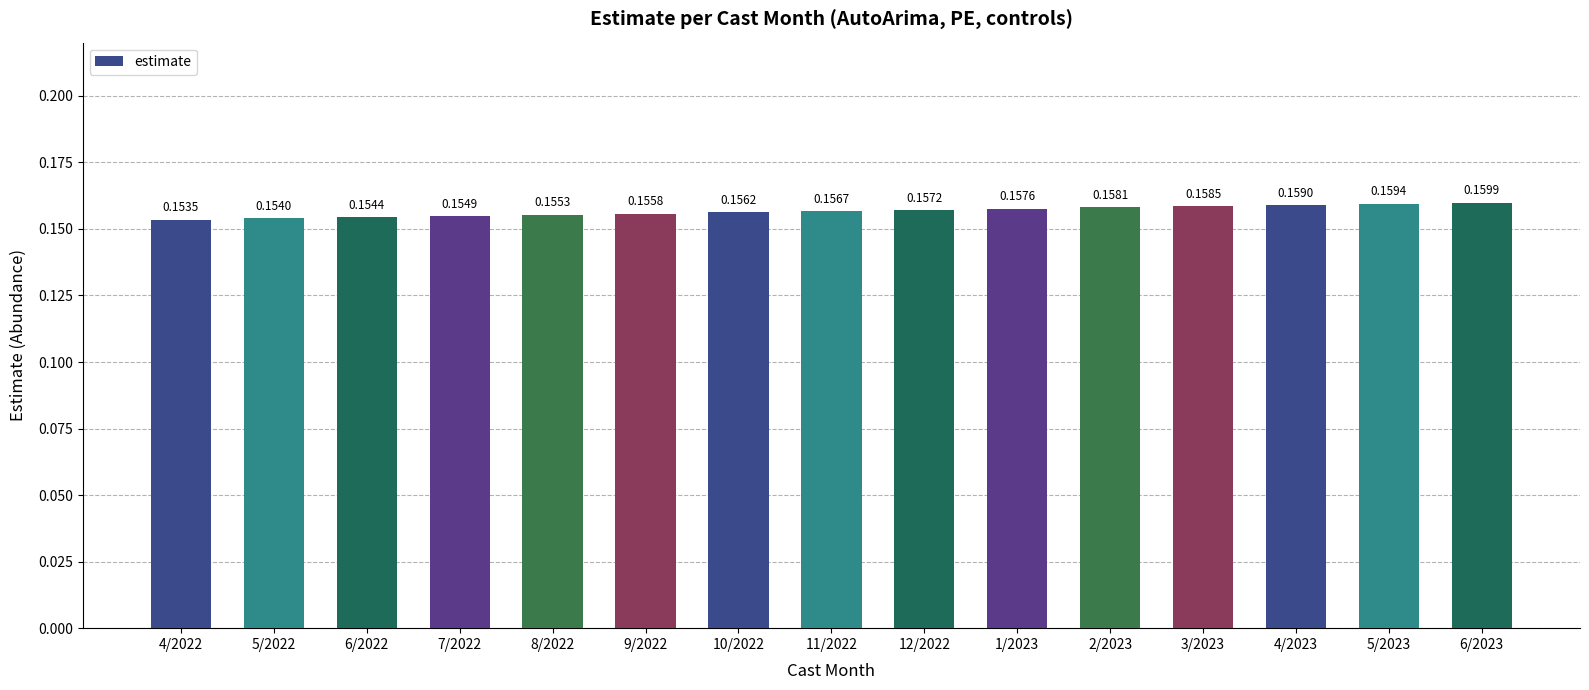

What is the sum of all values?

2.4